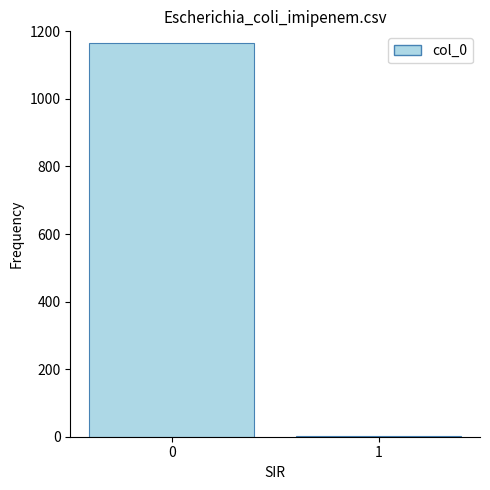

What is the sum of all values?

1168